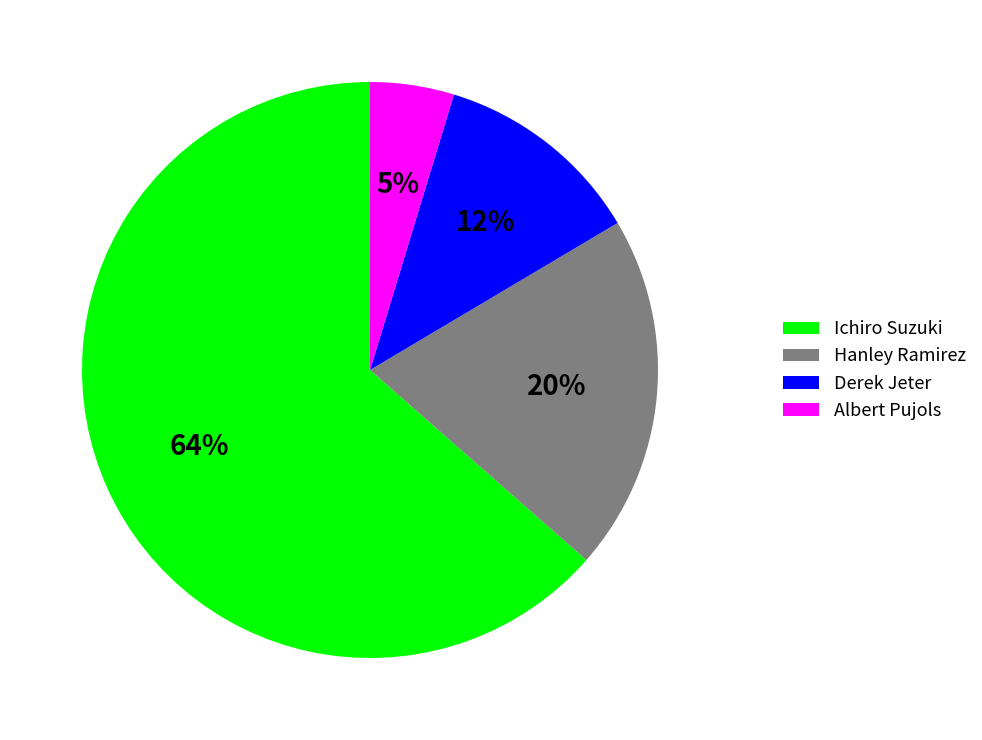

Is the sum of Albert Pujols and Derek Jeter greater than half?

No